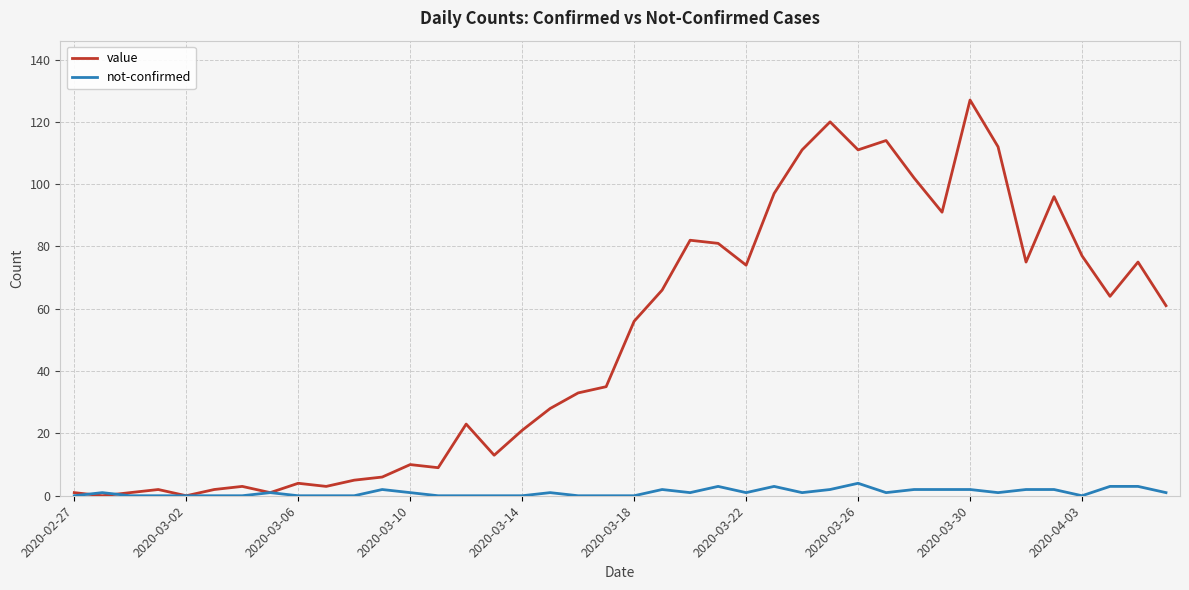

What is the difference between the maximum and minimum values in the not-confirmed series?

4